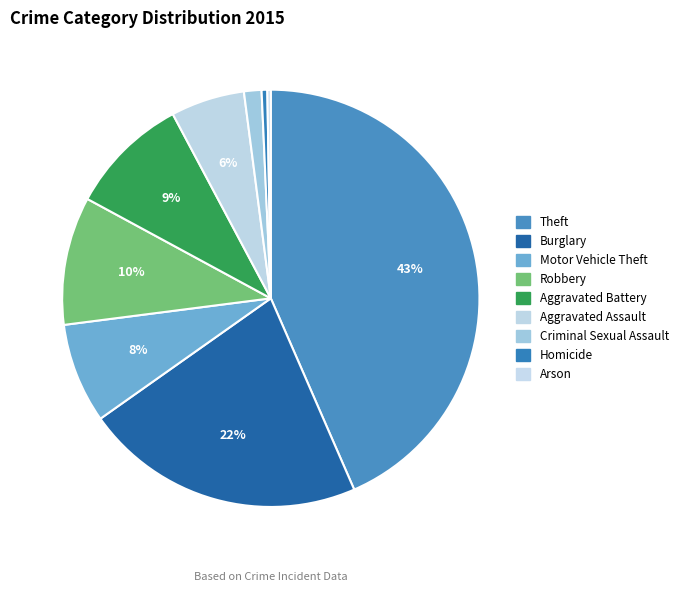

Which category has the biggest portion of the pie?

Theft